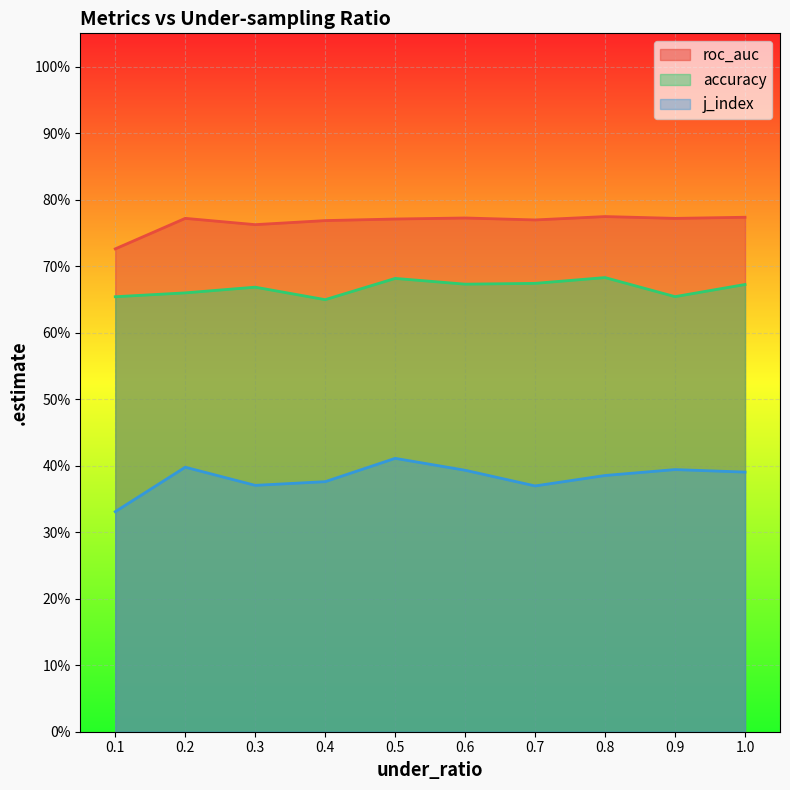

At which category does roc_auc reach its first local valley?

0.3